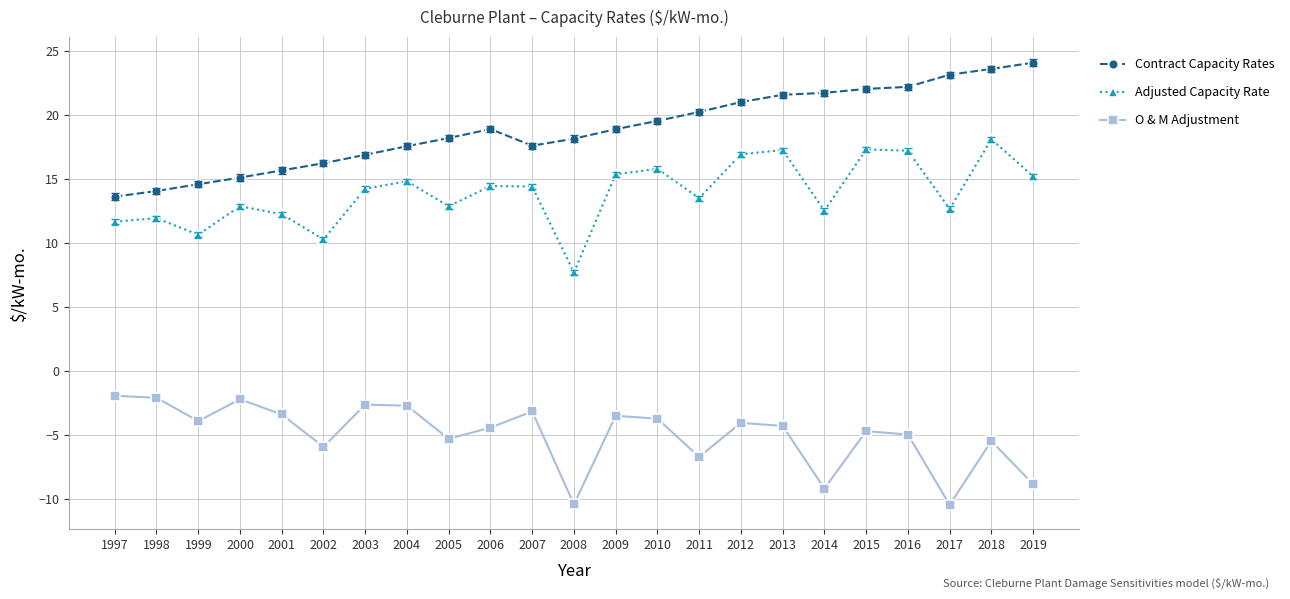

What are all the series names shown in the legend?

Contract Capacity Rates, Adjusted Capacity Rate, O & M Adjustment